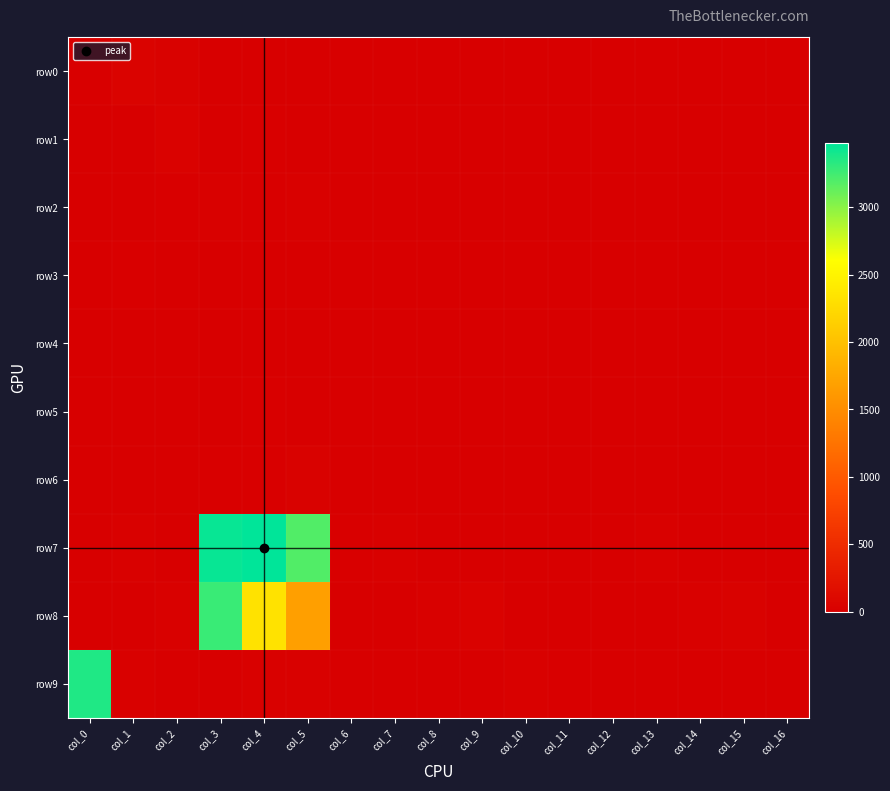

Which label corresponds to the smallest value in the chart?

col_6